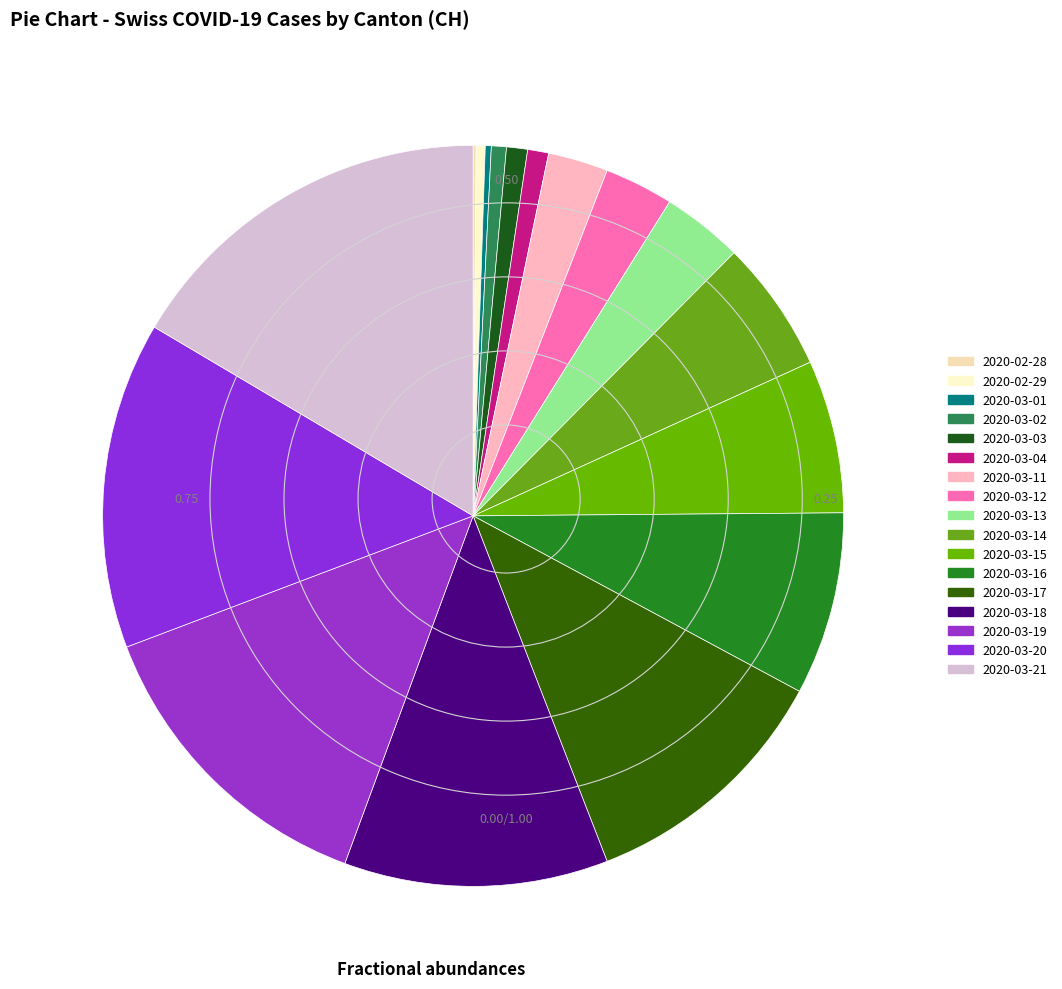

To the nearest percent, what is the difference between the largest and smallest slice percentages?

16%